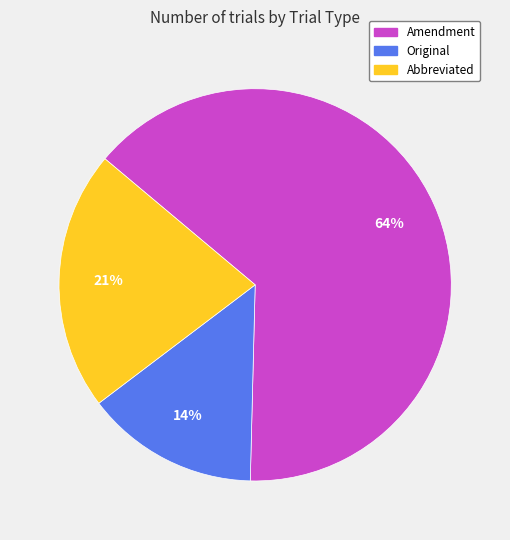

Which category has the smallest portion of the pie?

Original